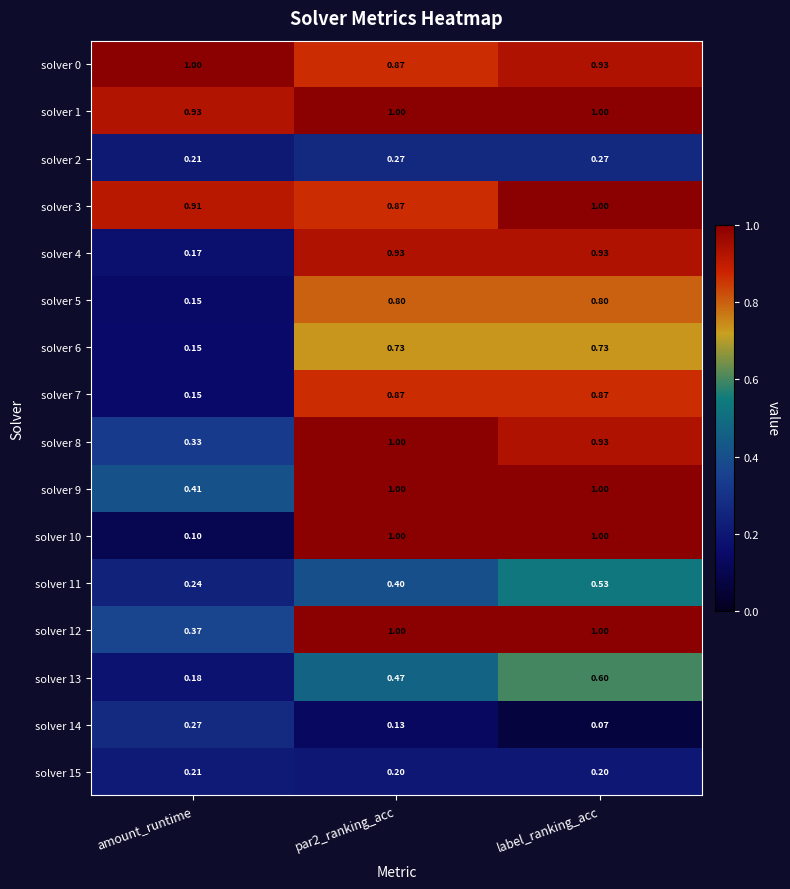

Where is solver 5 nearest to the value 0?

amount_runtime